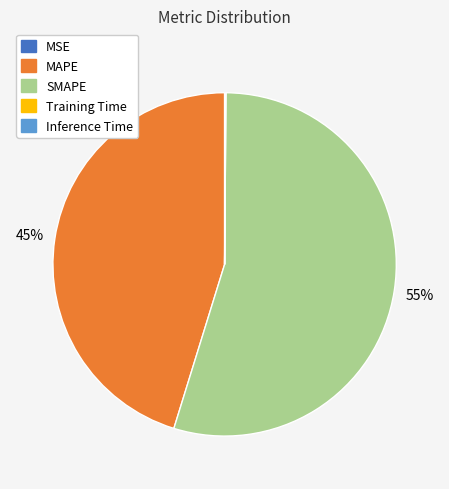

The MAPE slice represents 59% of the pie. True or false?

False